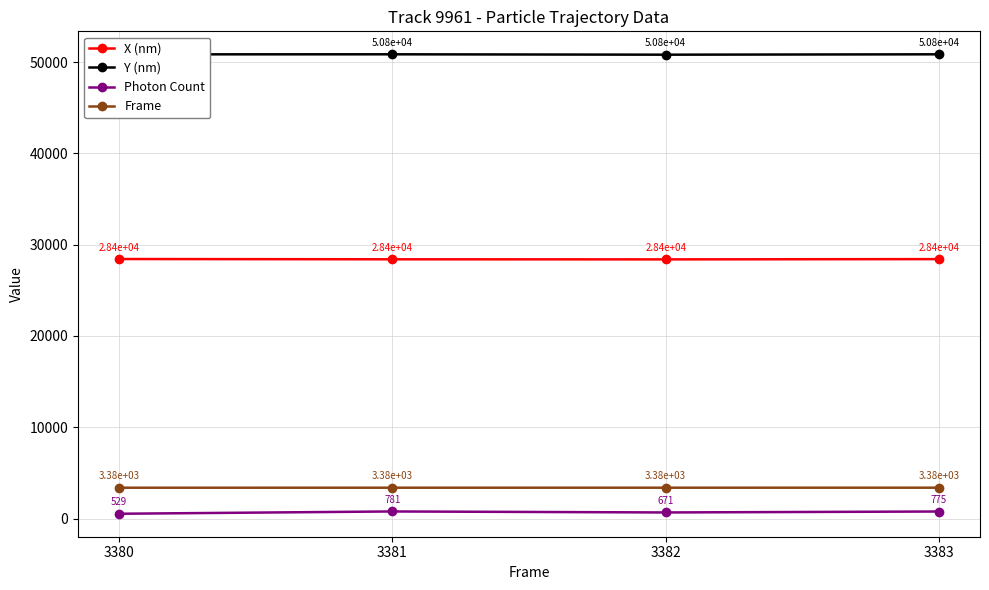

Reading left to right, what are all the values shown in this chart?

X (nm): 28424.6	28395.2	28386.2	28415.7
Y (nm): 50839.1	50844.2	50803.0	50843.6
Photon Count: 529.3	780.7	671.1	775.2
Frame: 3380.0	3381.0	3382.0	3383.0